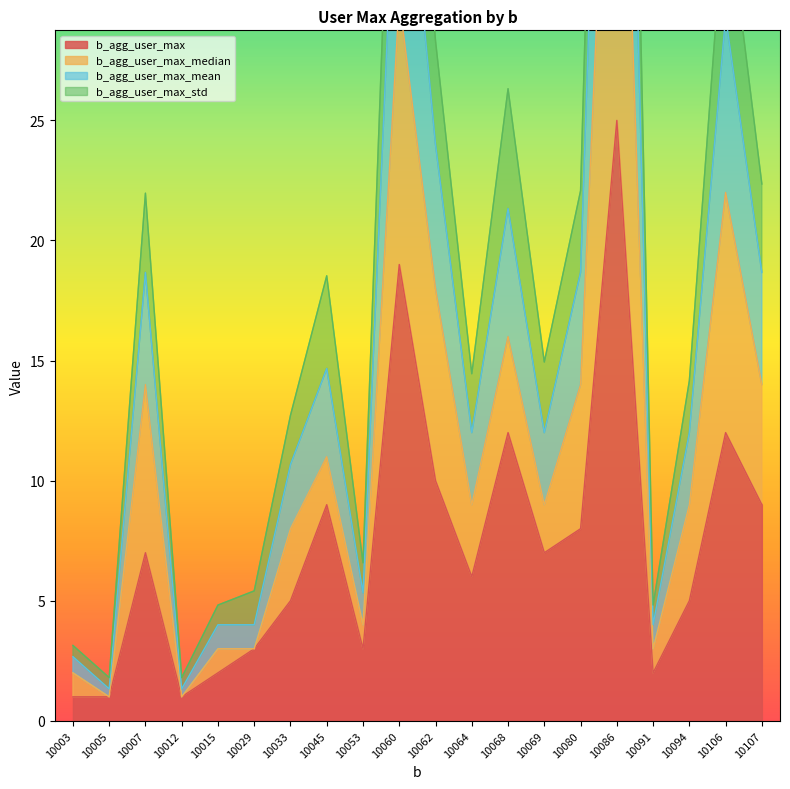

What is the maximum value for b_agg_user_max?

25